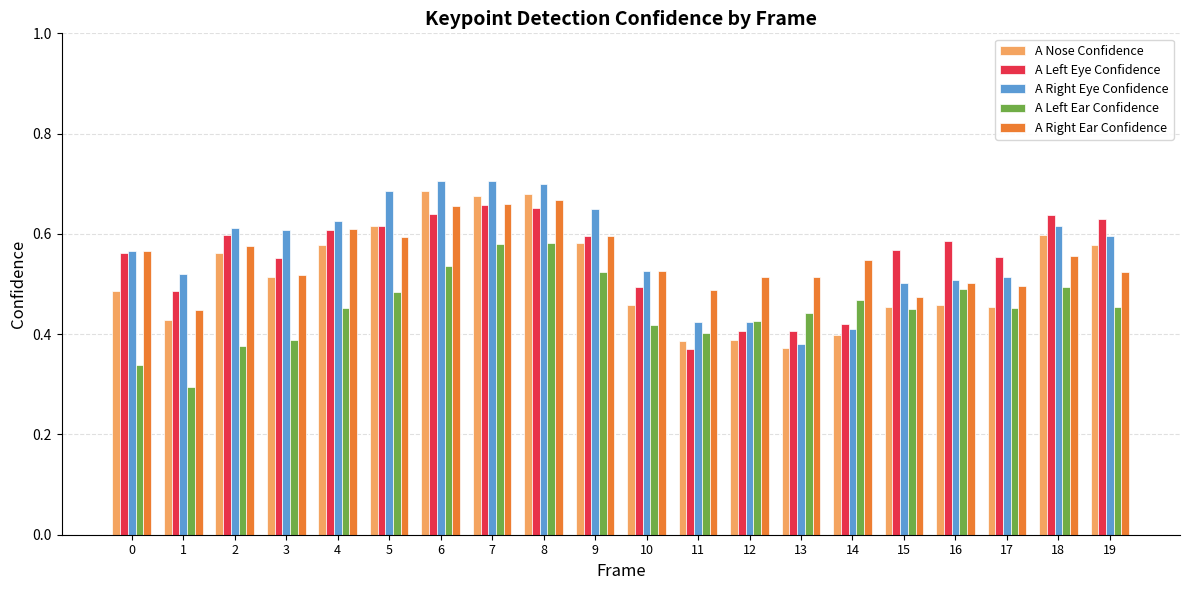

What is the total value across all series at 19?

2.8